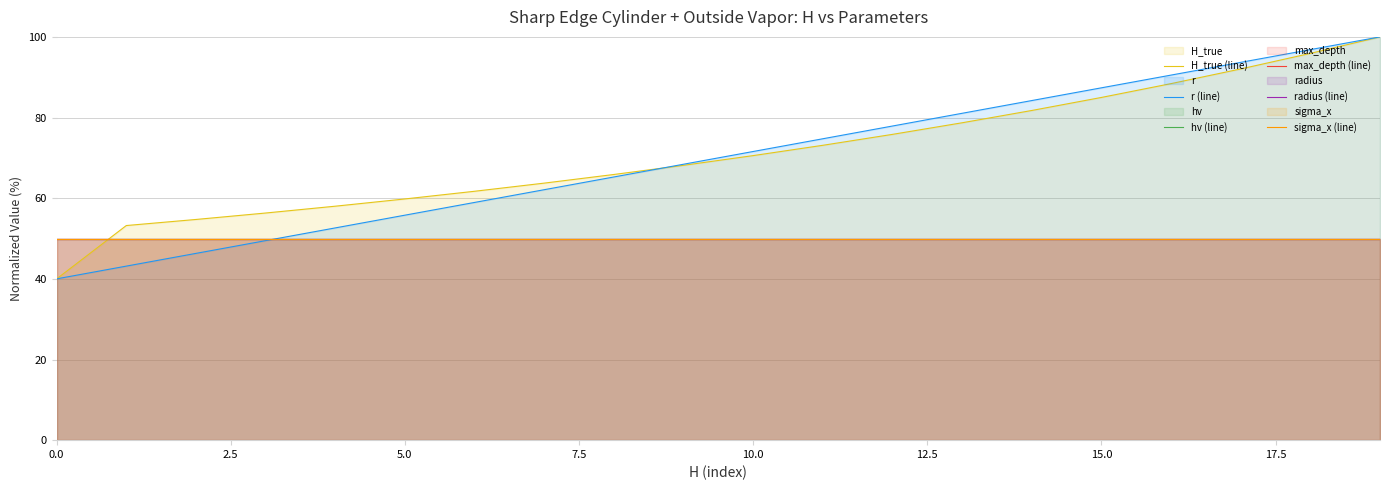

The hv (line) series shows 50.0 at 9. True or false?

True